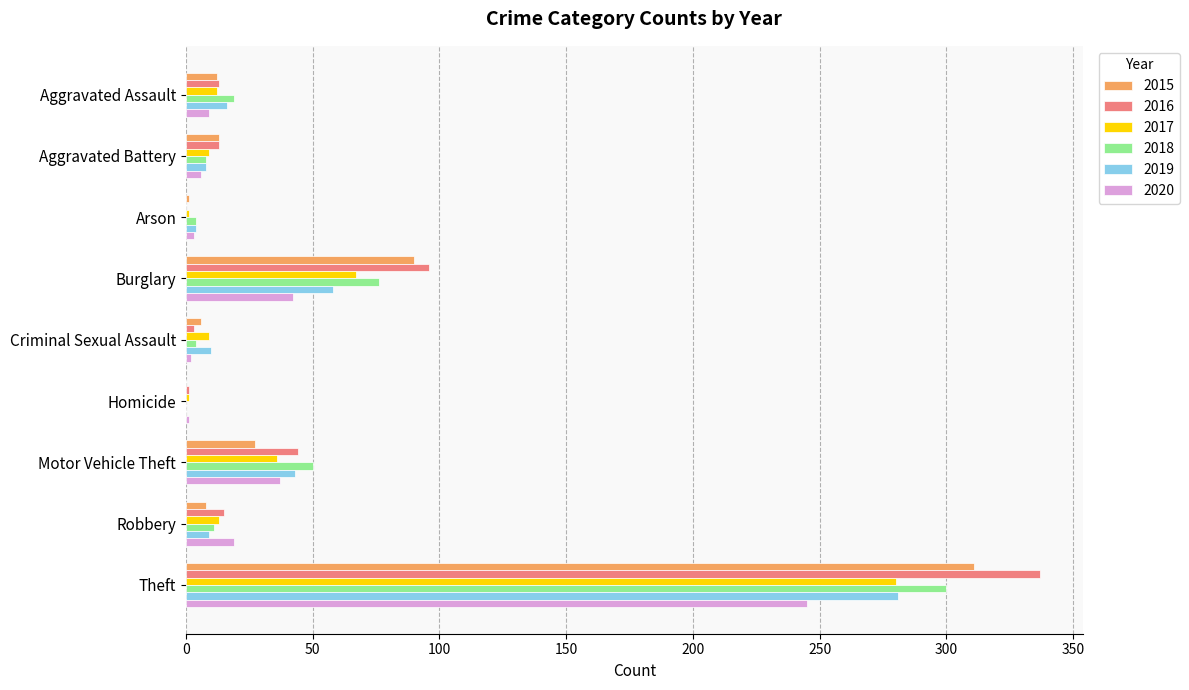

What is the spread (max minus min) of values at Aggravated Assault?

10